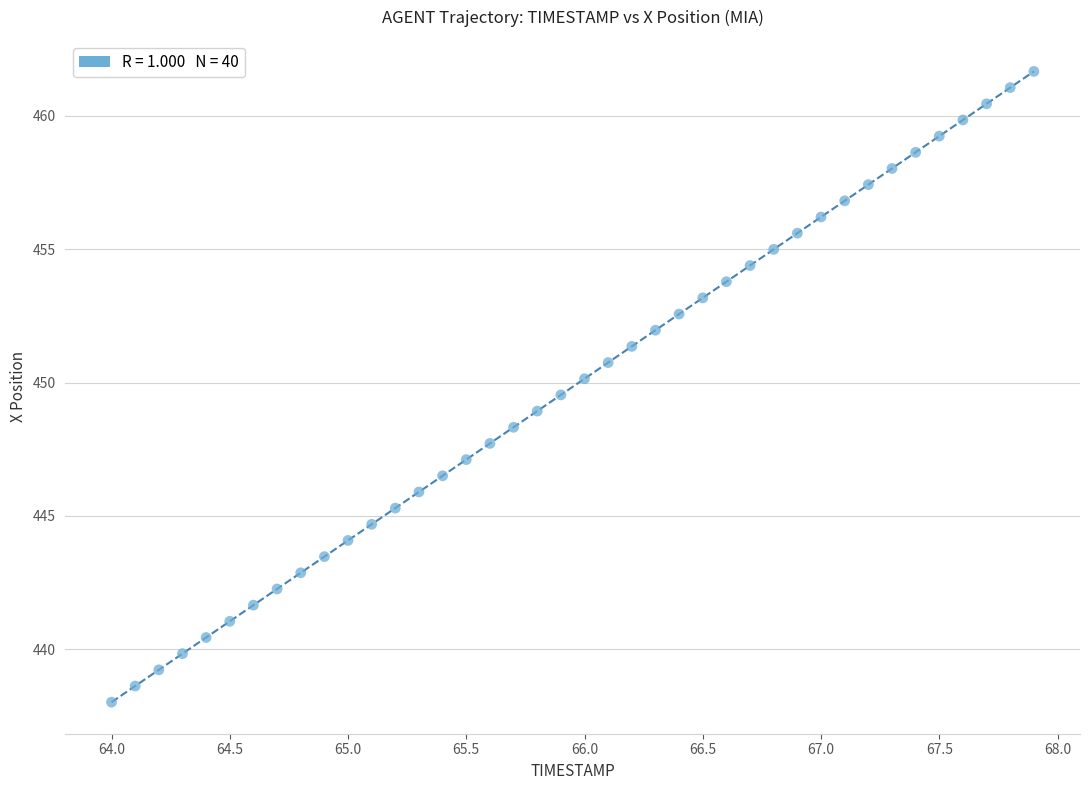

What is the range of Y values (max minus min)?

23.7